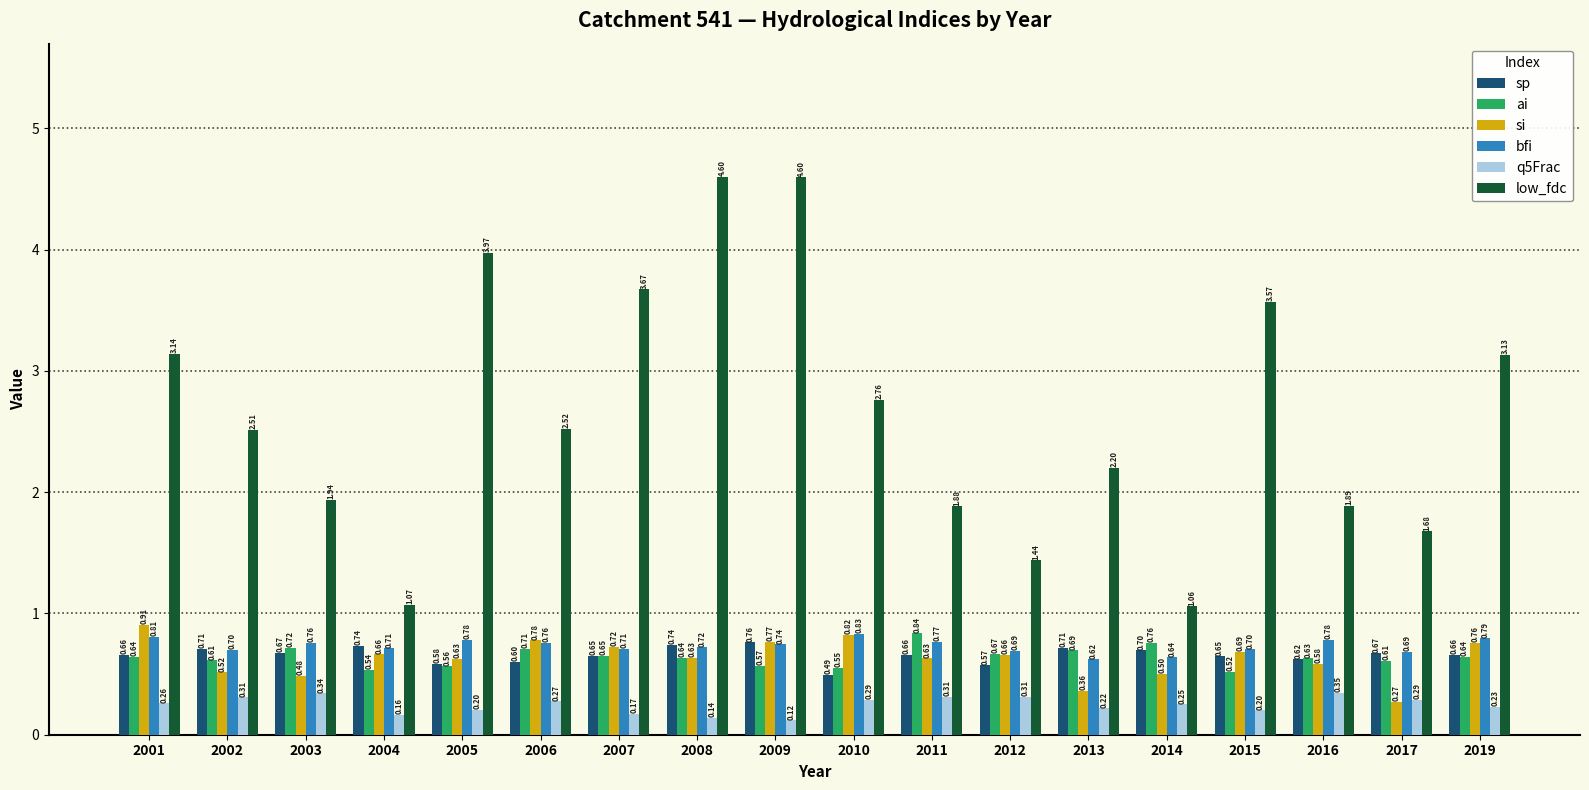

The value of si at 2003 is 0.2. True or false?

False